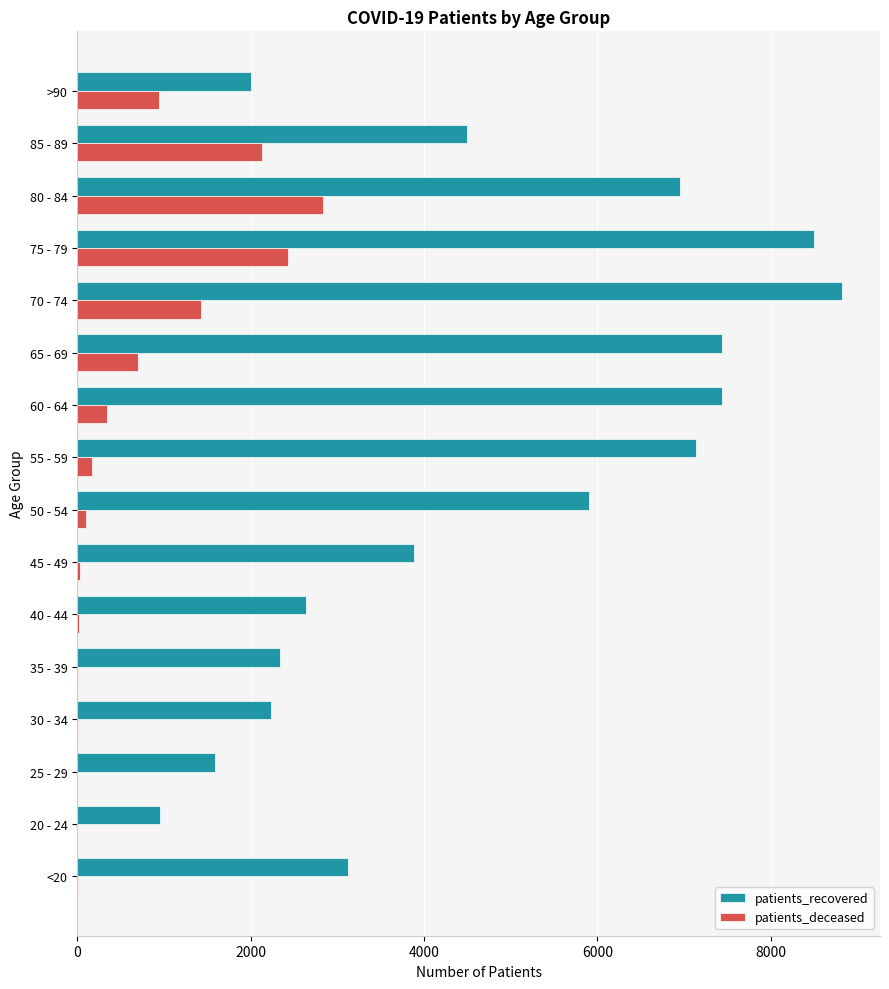

At which category is the sum across all series the highest?

75 - 79